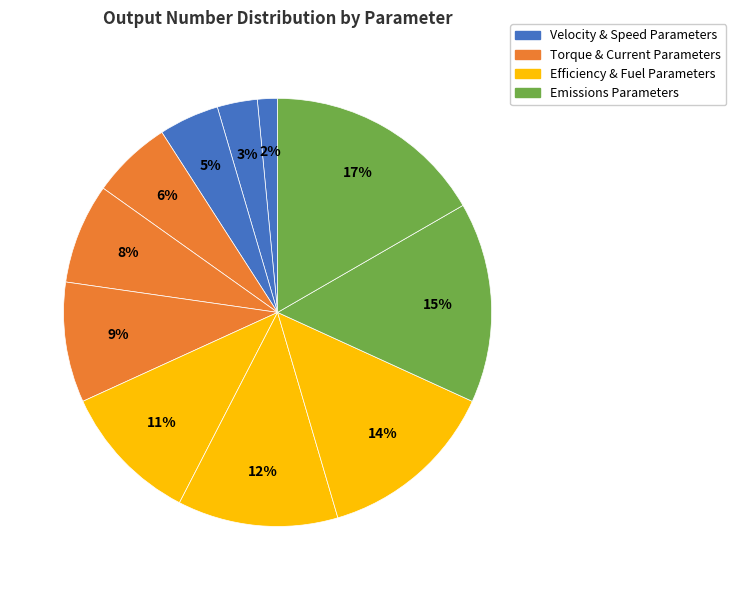

How many slices are in this pie chart?

11